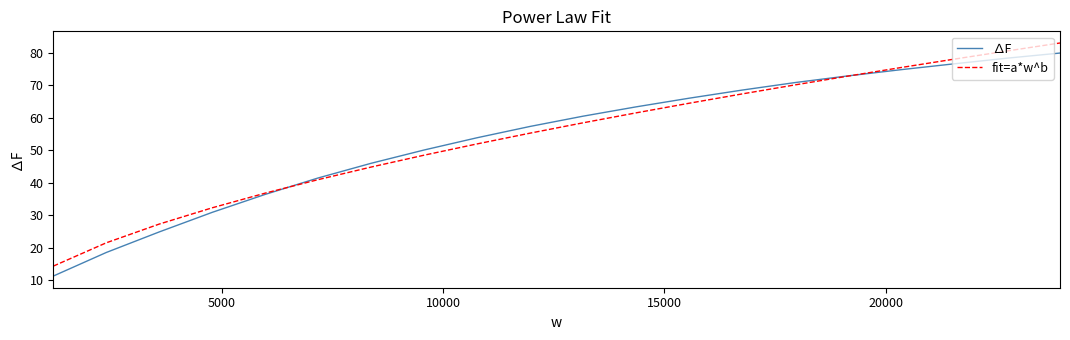

True or false: ∆F has more than 0 points higher than both neighbors.

False